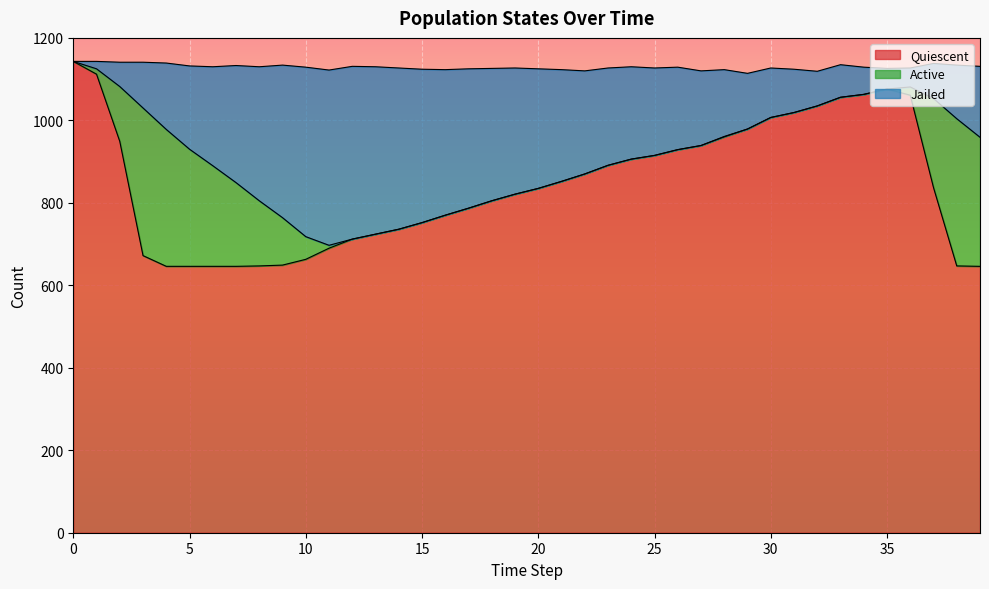

What is the minimum value for Quiescent?

646